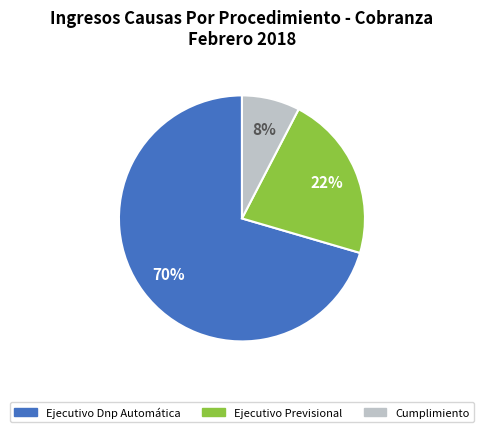

The Ejecutivo Previsional slice represents 22% of the pie. True or false?

True